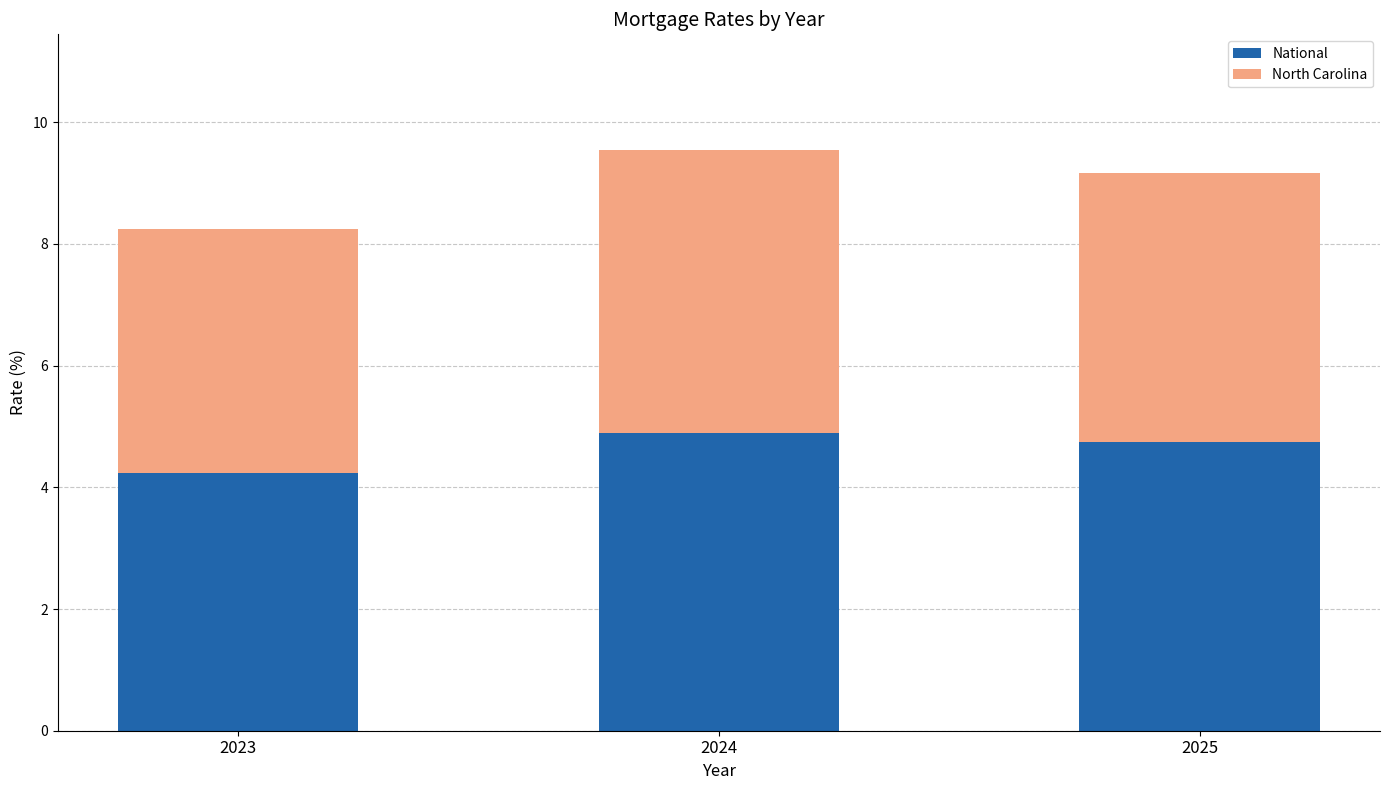

Is it true that National equals 2.2 at 2024?

False